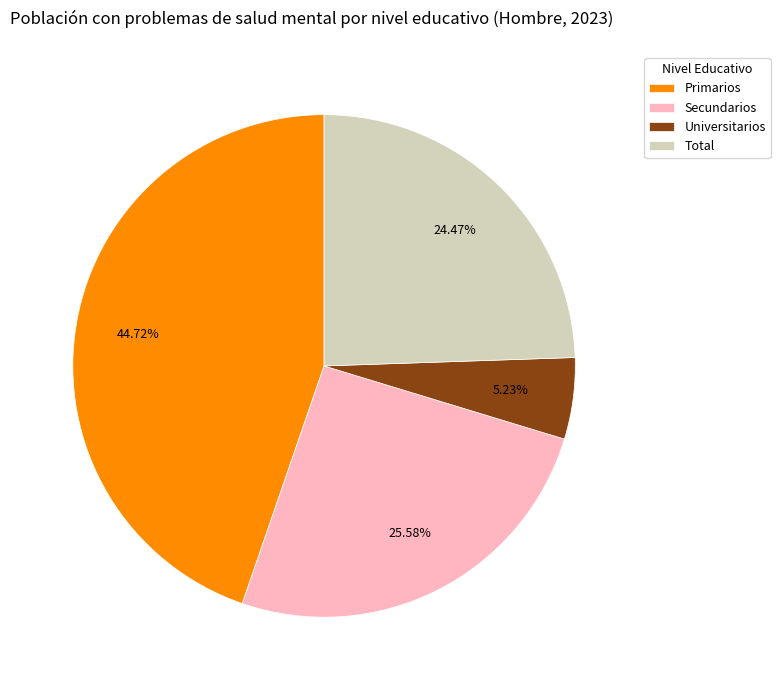

To the nearest percent, what percentage of the pie is Total?

24%